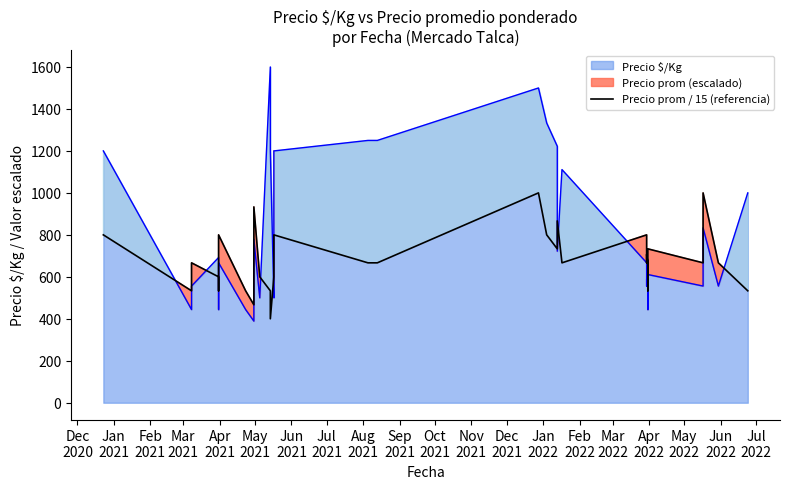

True or false: there are more than 2 points higher than both neighbors.

True